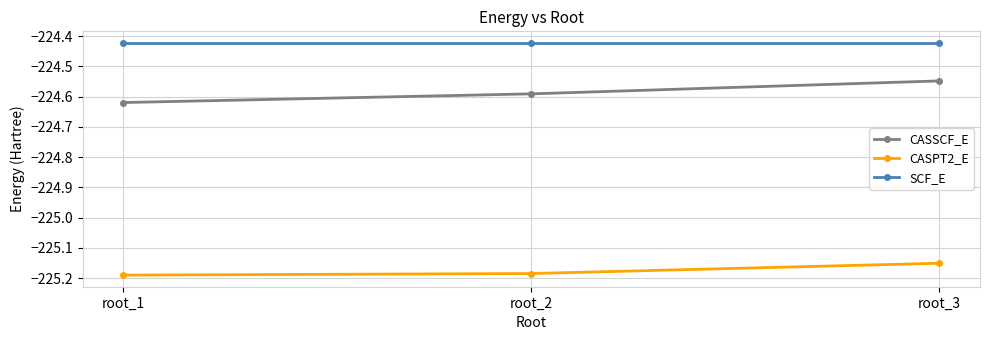

Rank the series by their average value, from lowest to highest.

CASPT2_E, CASSCF_E, SCF_E